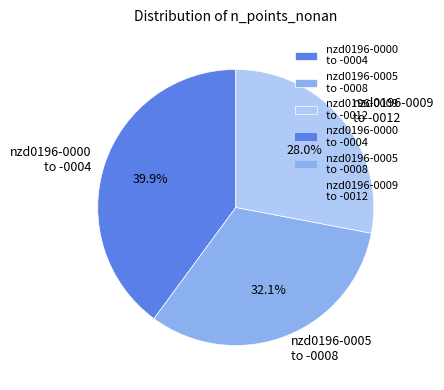

Which slice is the largest?

nzd0196-0000 to -0004